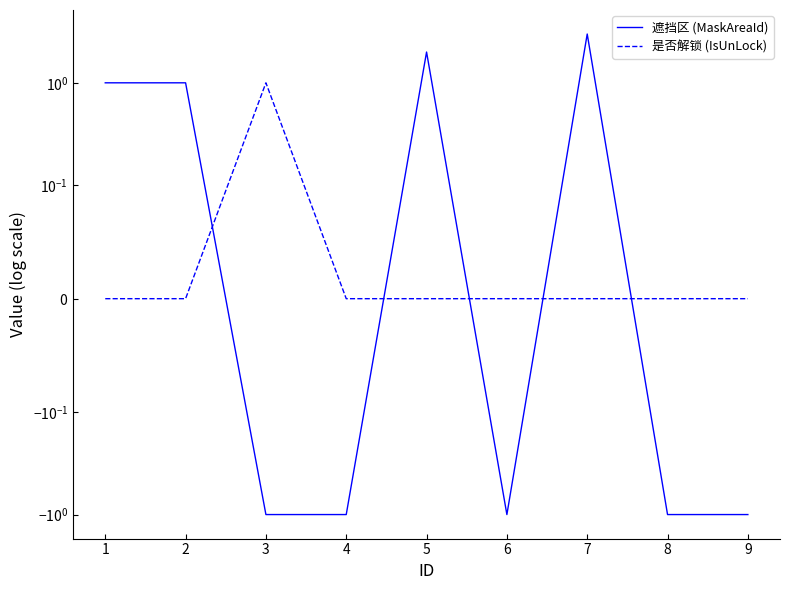

How many values in 是否解锁 (IsUnLock) are above zero?

1